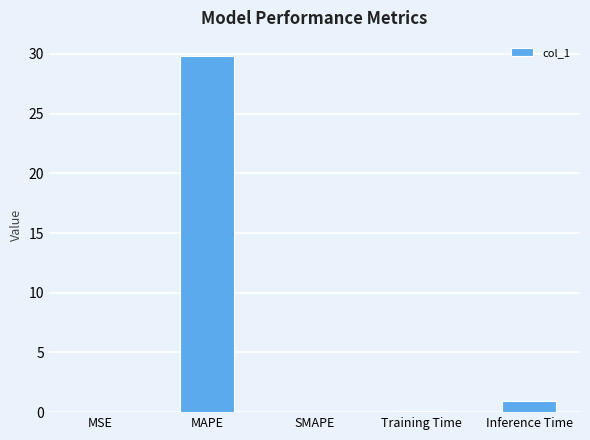

Which label corresponds to the largest value in the chart?

MAPE